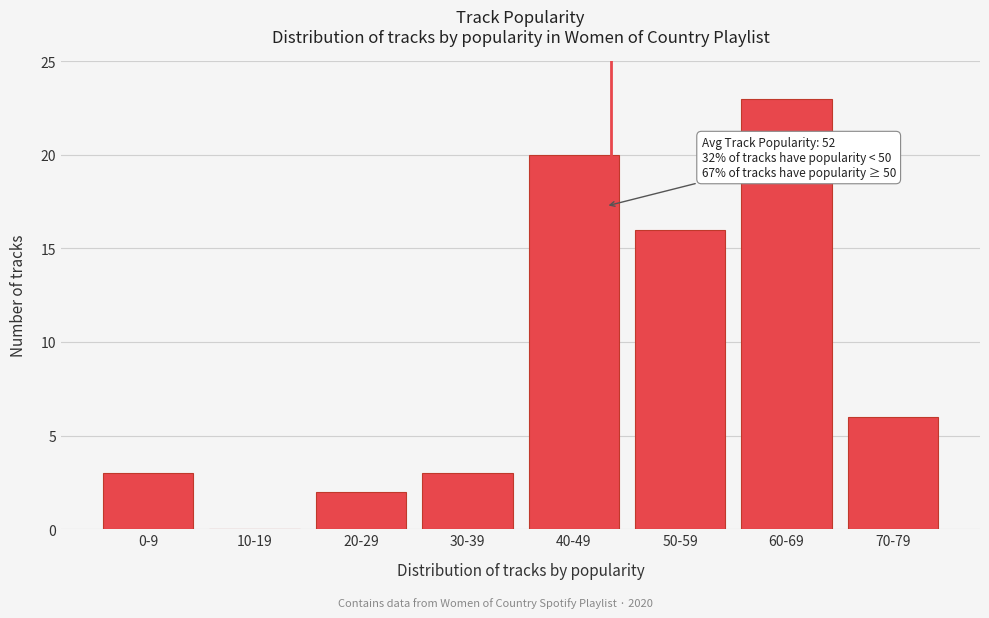

Reading left to right, extract all data points from this chart.

0-9=3	10-19=0	20-29=2	30-39=3	40-49=20	50-59=16	60-69=23	70-79=6